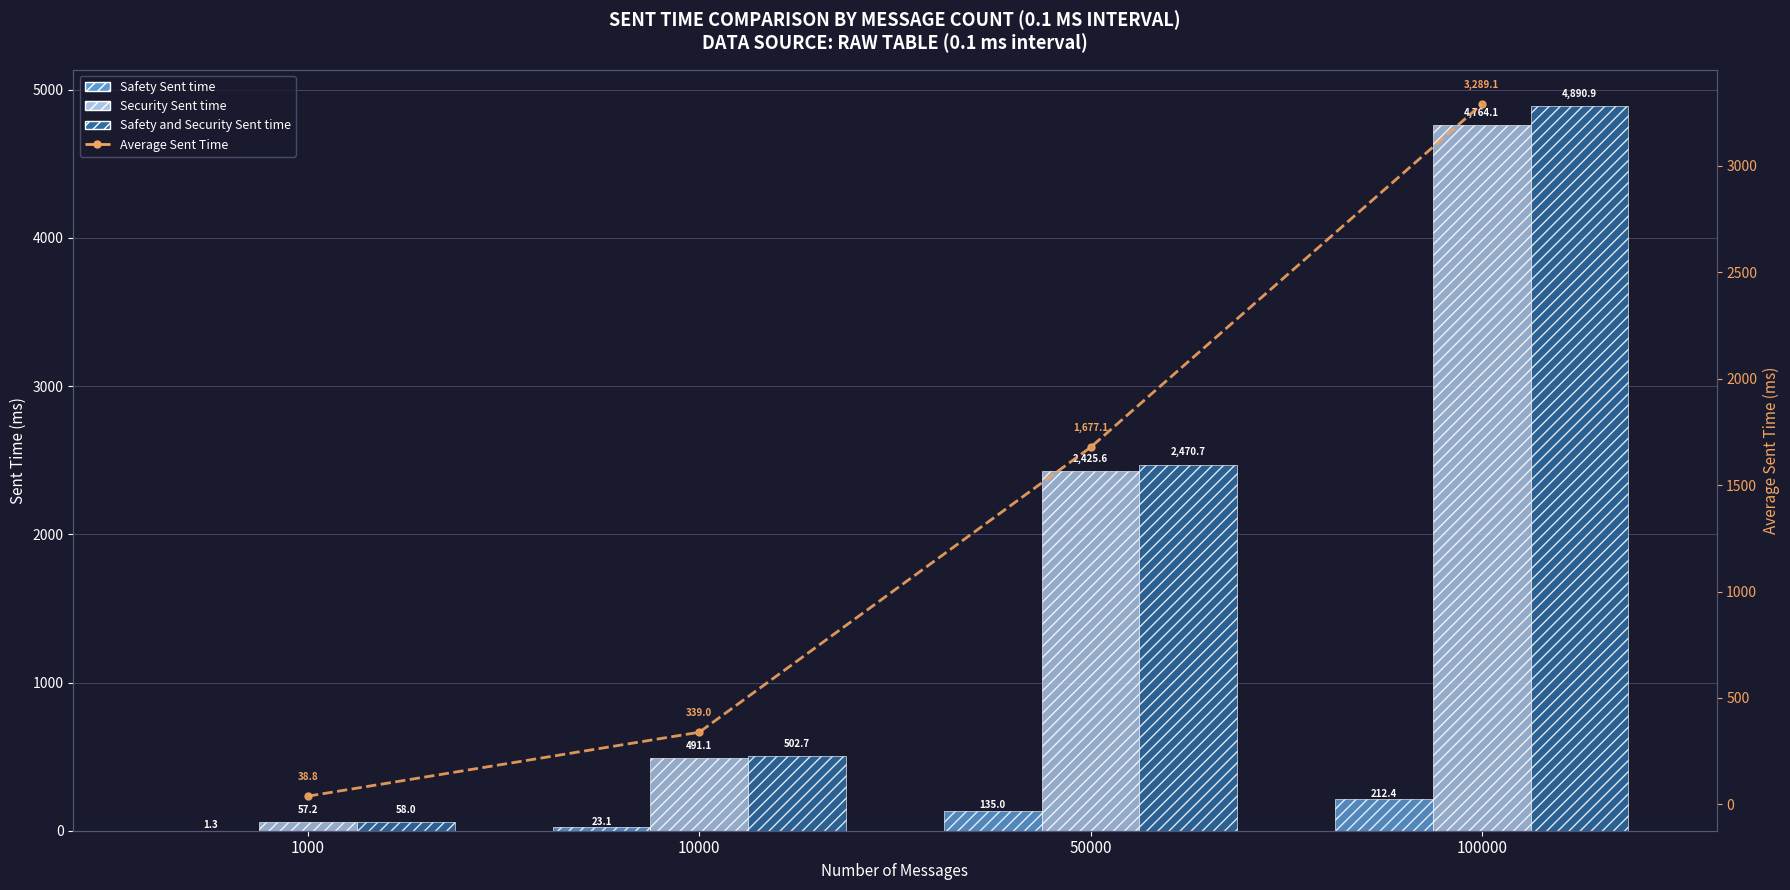

How many values in the Average Sent Time series are below 1677?

2